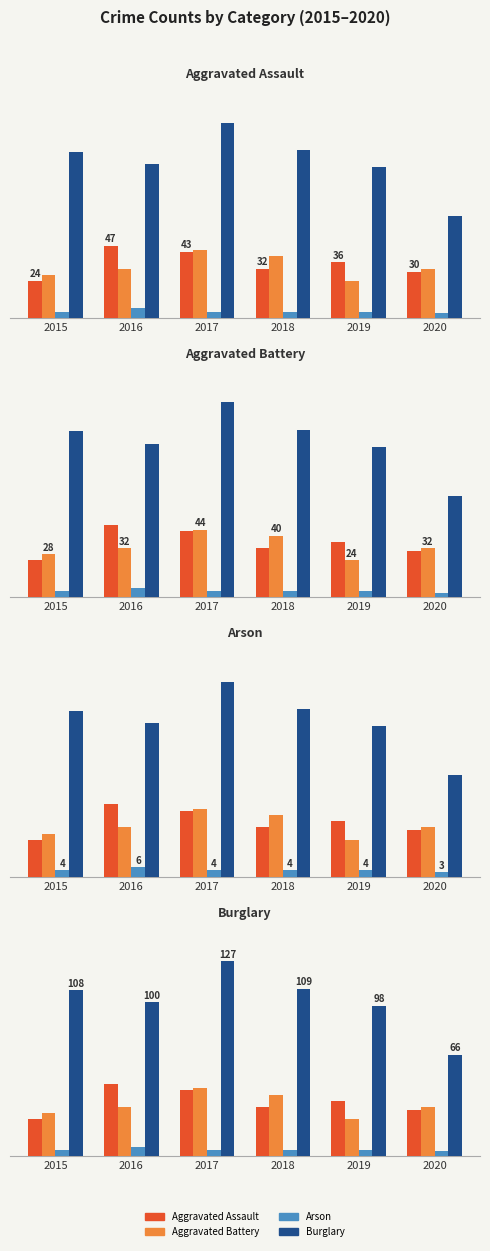

What is the sum of all Arson values?

25